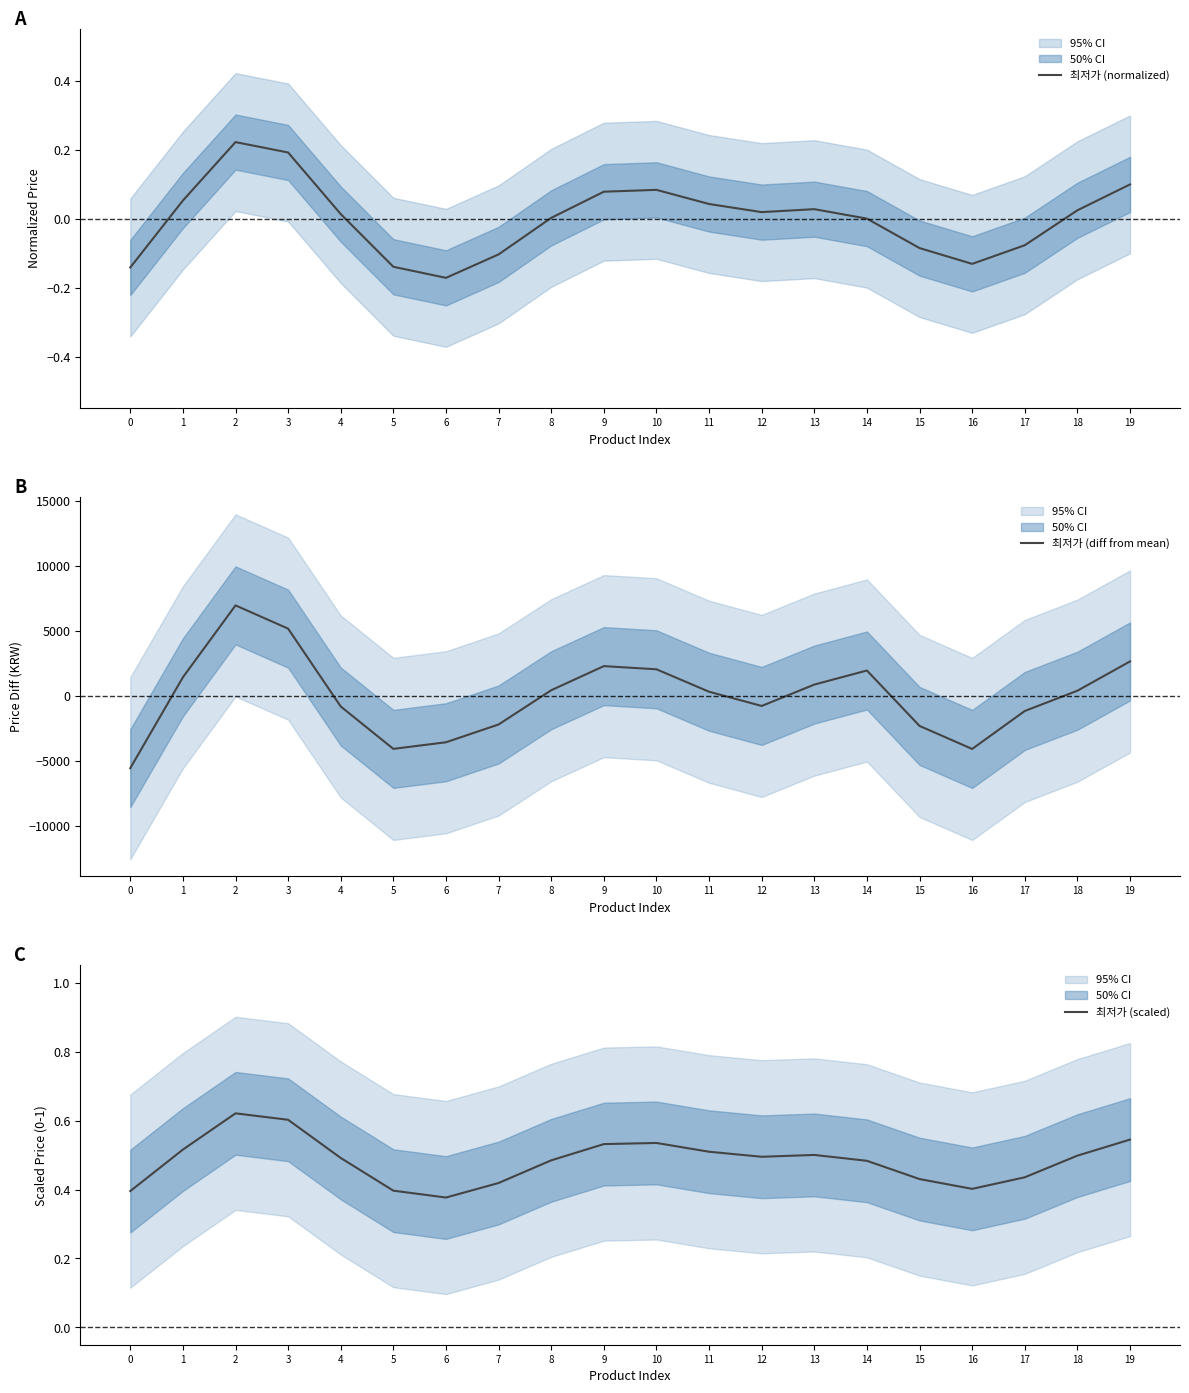

List the labels in order of 최저가 (normalized) value, largest first.

2, 3, 19, 10, 9, 1, 11, 13, 18, 12, 4, 8, 14, 17, 15, 7, 16, 5, 0, 6